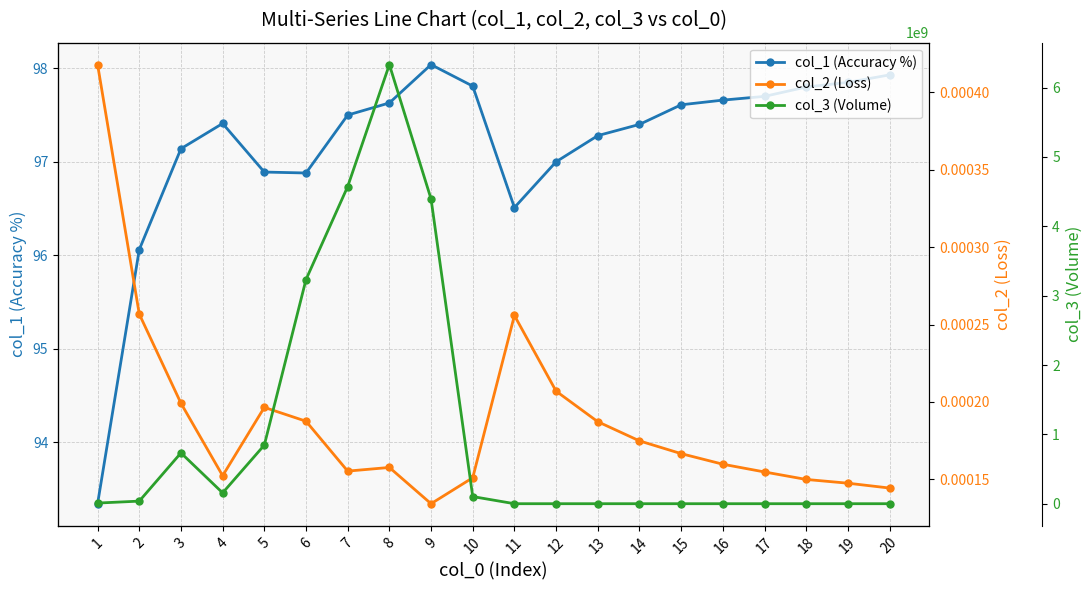

Reading left to right, extract all data points from this chart.

col_1 (Accuracy %): 93.3	96.1	97.1	97.4	96.9	96.9	97.5	97.6	98.0	97.8	96.5	97.0	97.3	97.4	97.6	97.7	97.7	97.8	97.8	97.9
col_2 (Loss): 0.0	0.0	0.0	0.0	0.0	0.0	0.0	0.0	0.0	0.0	0.0	0.0	0.0	0.0	0.0	0.0	0.0	0.0	0.0	0.0
col_3 (Volume): 9879940.0	37884008.0	733043008.0	156795392.0	845772224.0	3232840192.0	4573828096.0	6331985408.0	4395166720.0	103526464.0	625909.6	625717.9	625717.9	625716.9	625718.6	625715.4	625716.1	625715.8	625716.3	625716.7